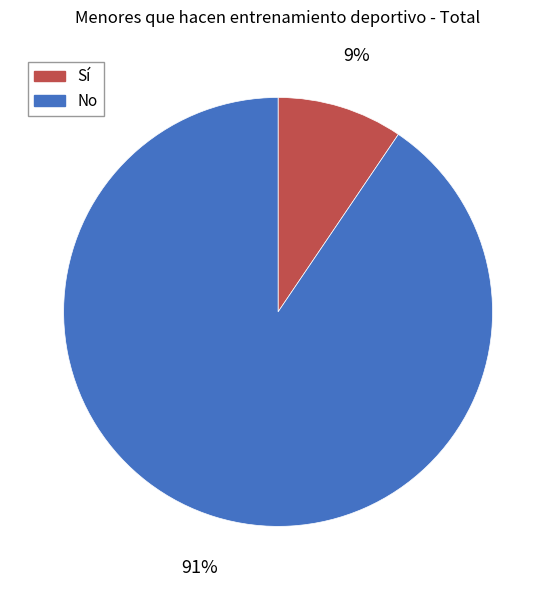

To the nearest percent, what portion does No represent?

91%